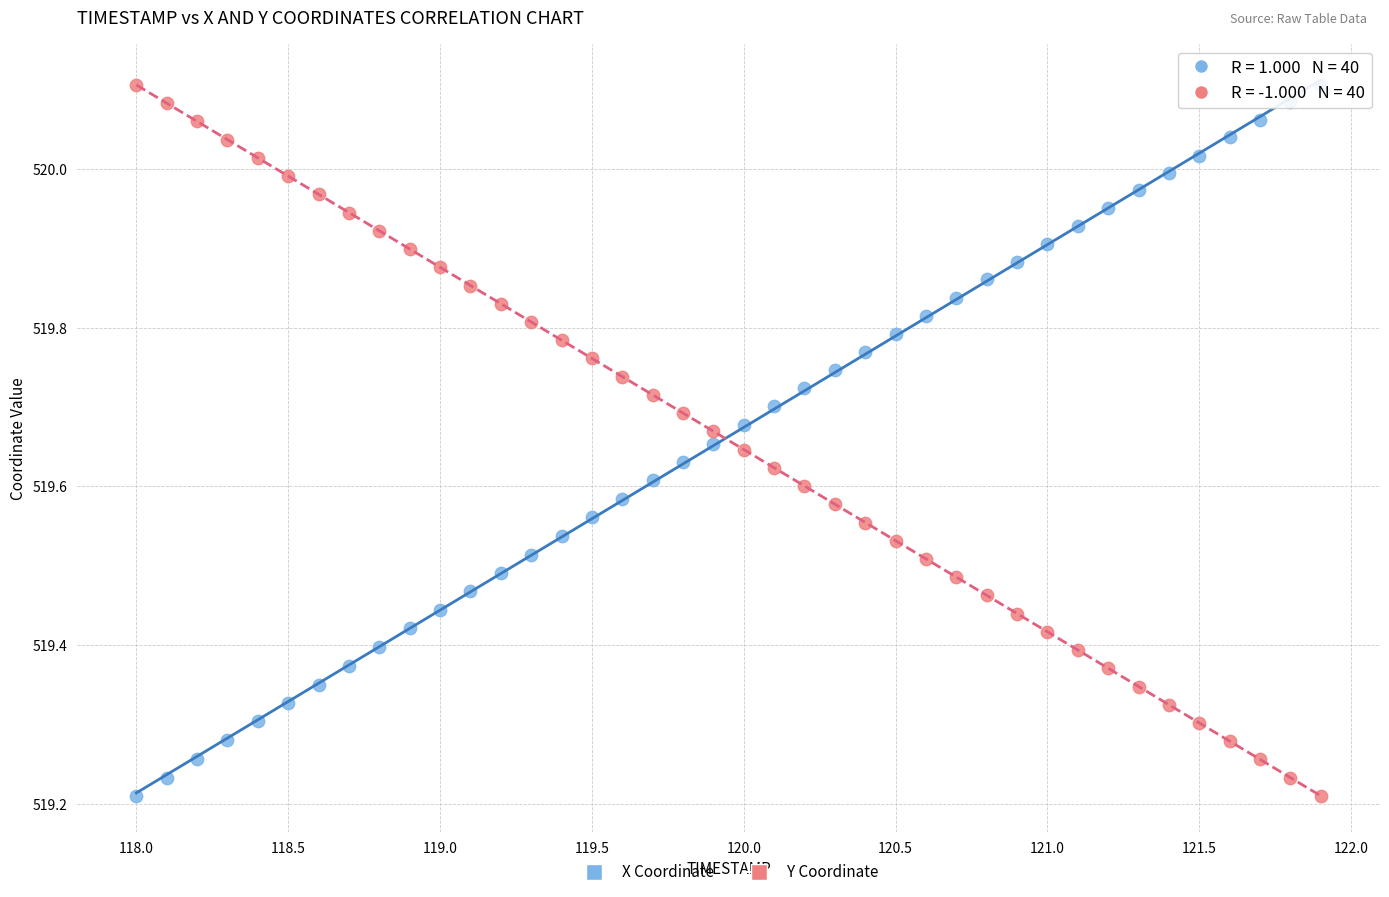

What is the X range (max minus min) for the scatter plot?

3.9